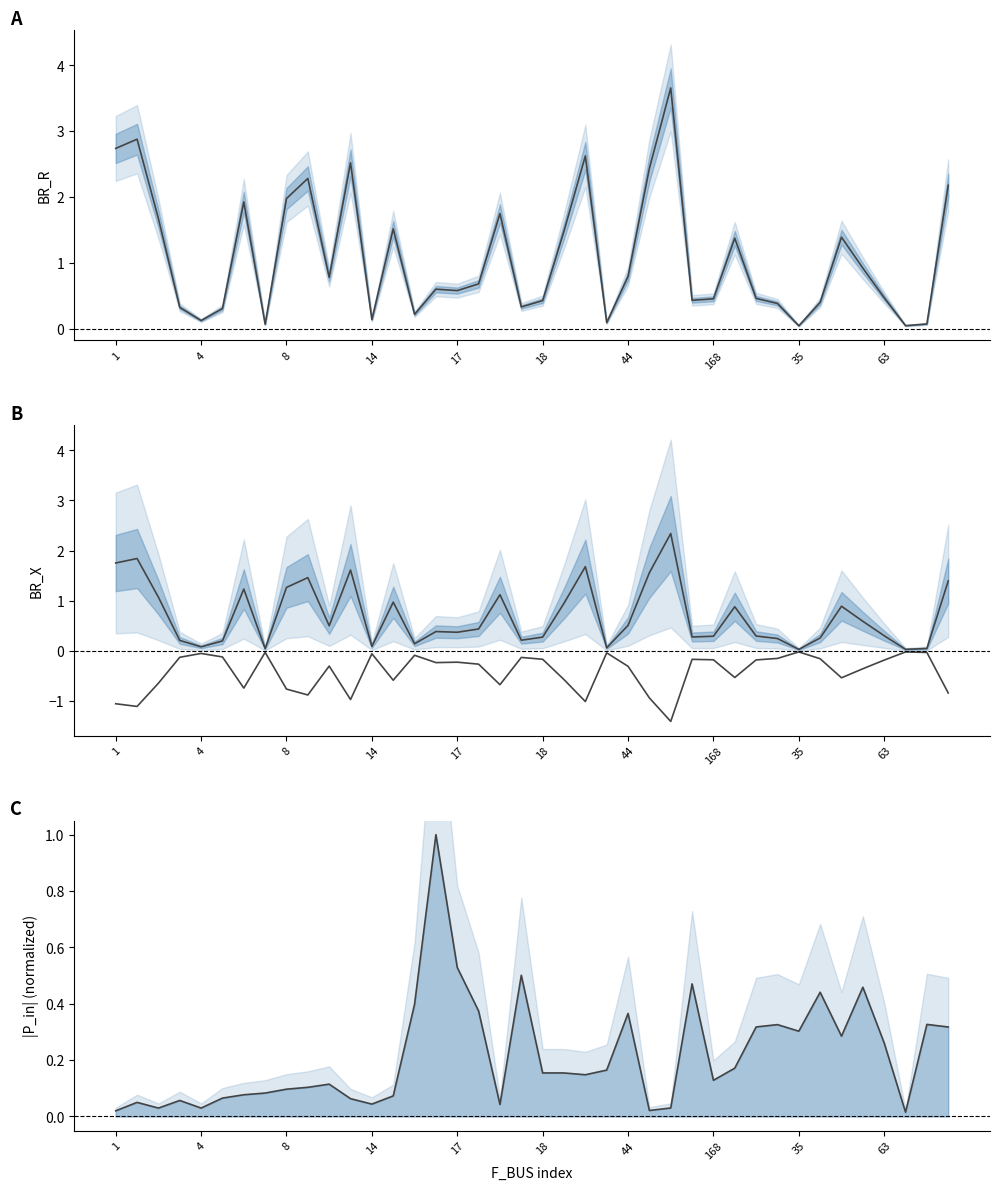

At how many categories does at least one series exceed 0?

40